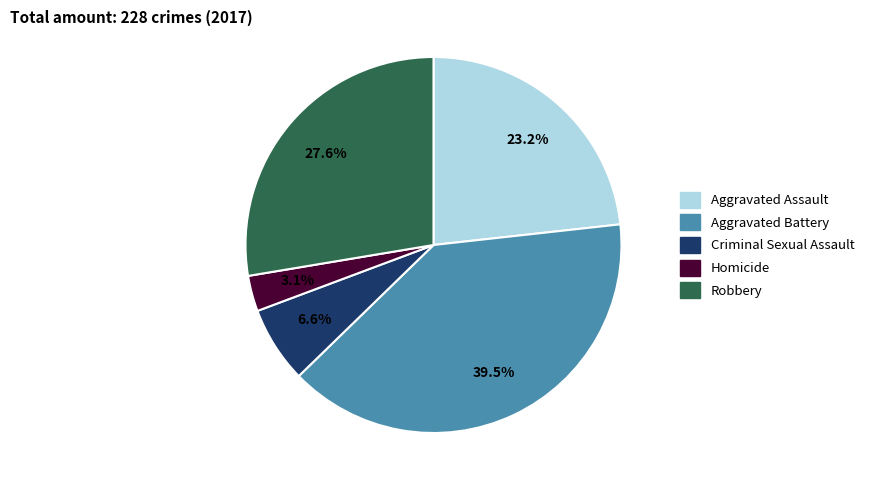

Between Homicide and Aggravated Assault, which is larger?

Aggravated Assault